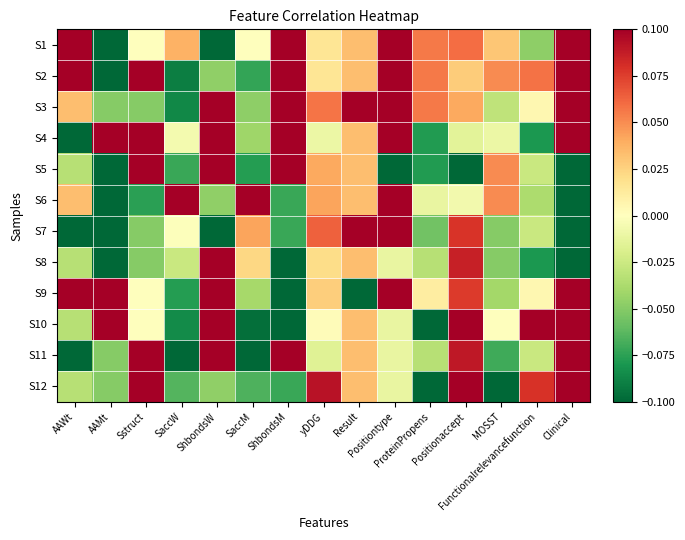

What is the spread (max minus min) of values at Clinical?

0.2